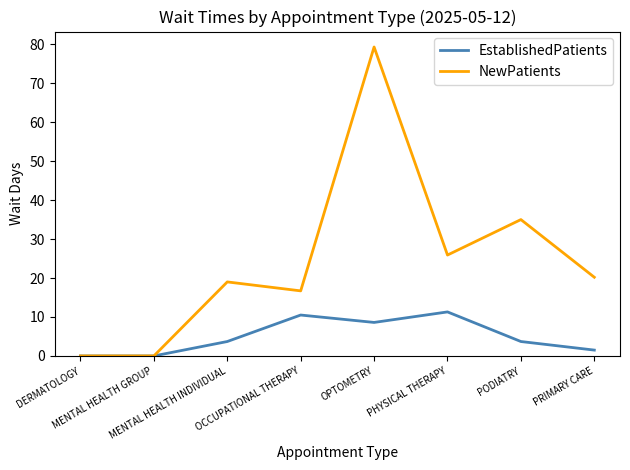

At which label is NewPatients closest to 39?

PODIATRY